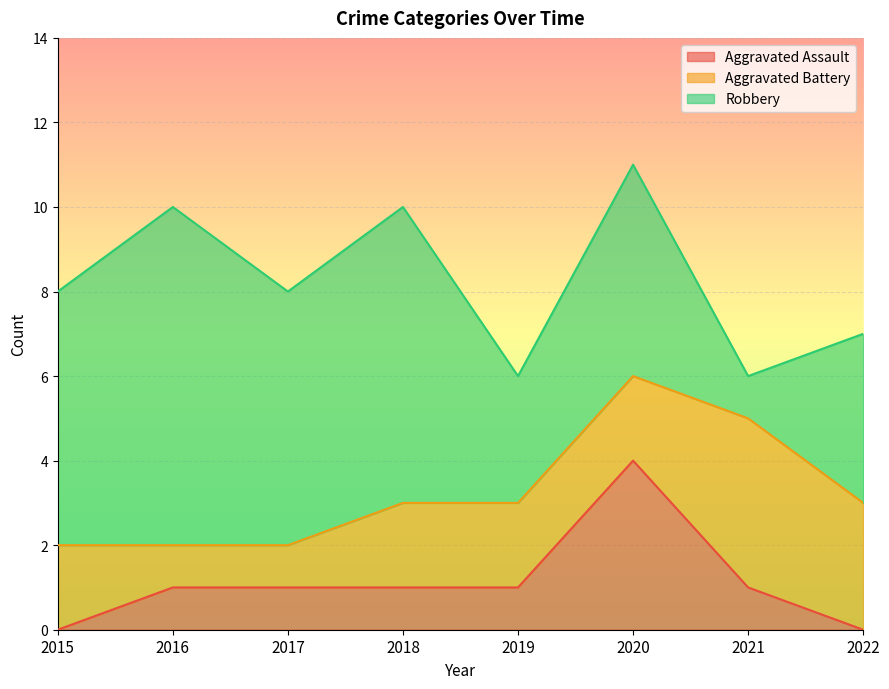

The Aggravated Assault series shows 1 at 2018. True or false?

True